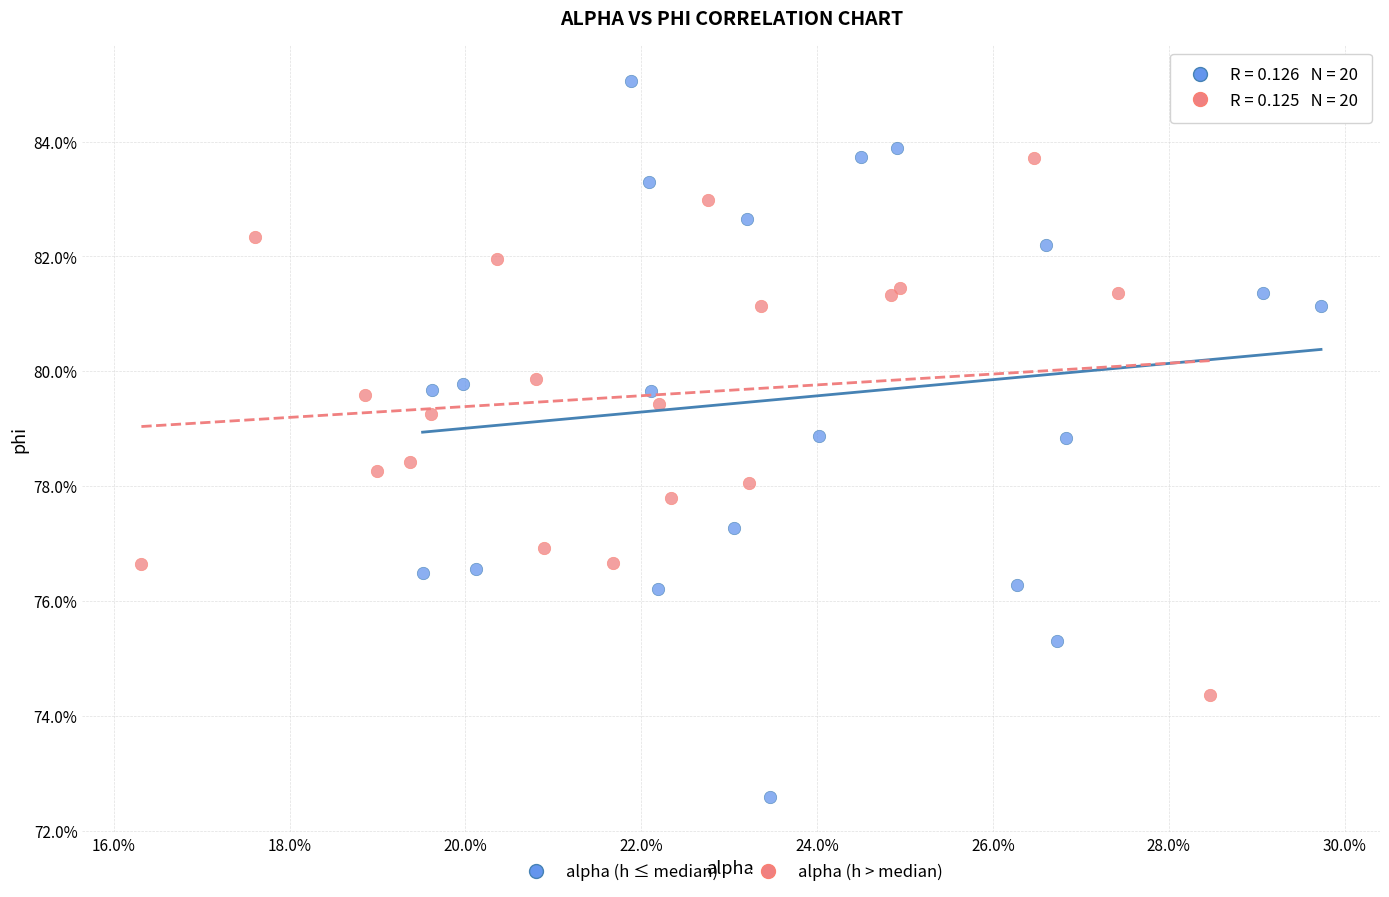

What are all the series names shown in the legend?

alpha (h ≤ median), alpha (h > median)